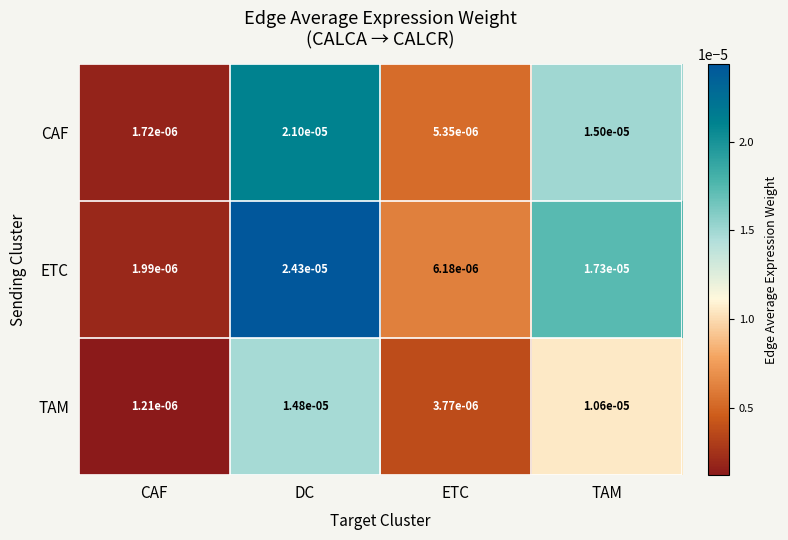

At which label is ETC closest to 0?

CAF